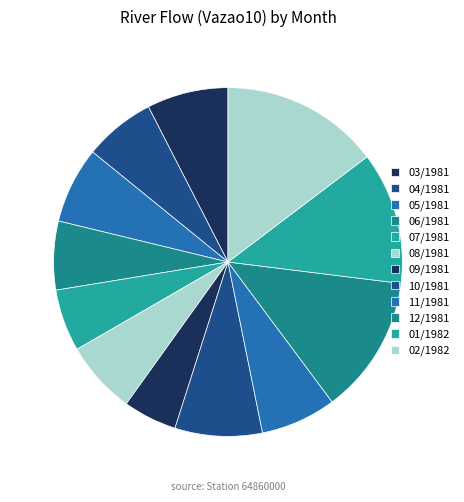

Is there a majority slice in this chart?

No